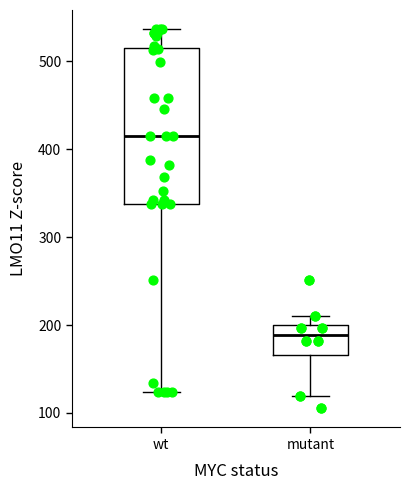

Where does the lower whisker of the box for mutant end on the y-axis? The values are not printed on the chart, so give them approximately, as read against the axis.

120